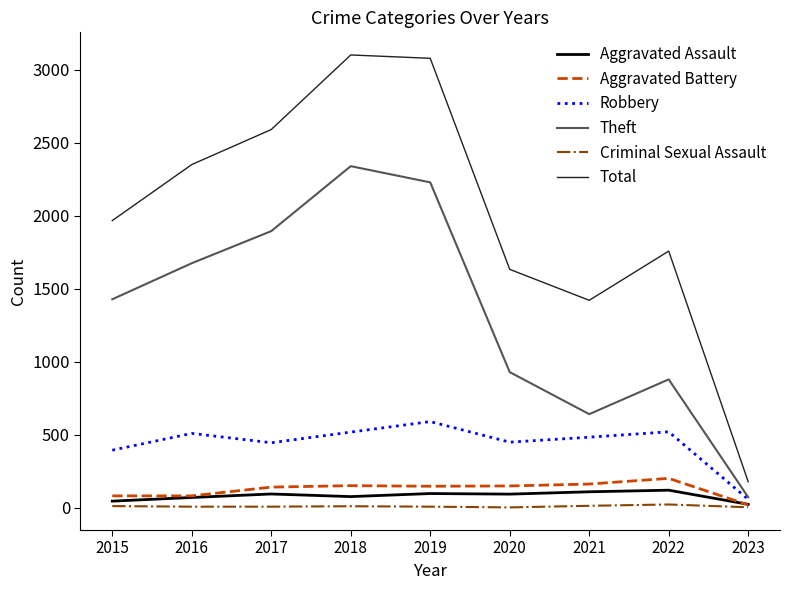

What is the minimum value for Theft?

73